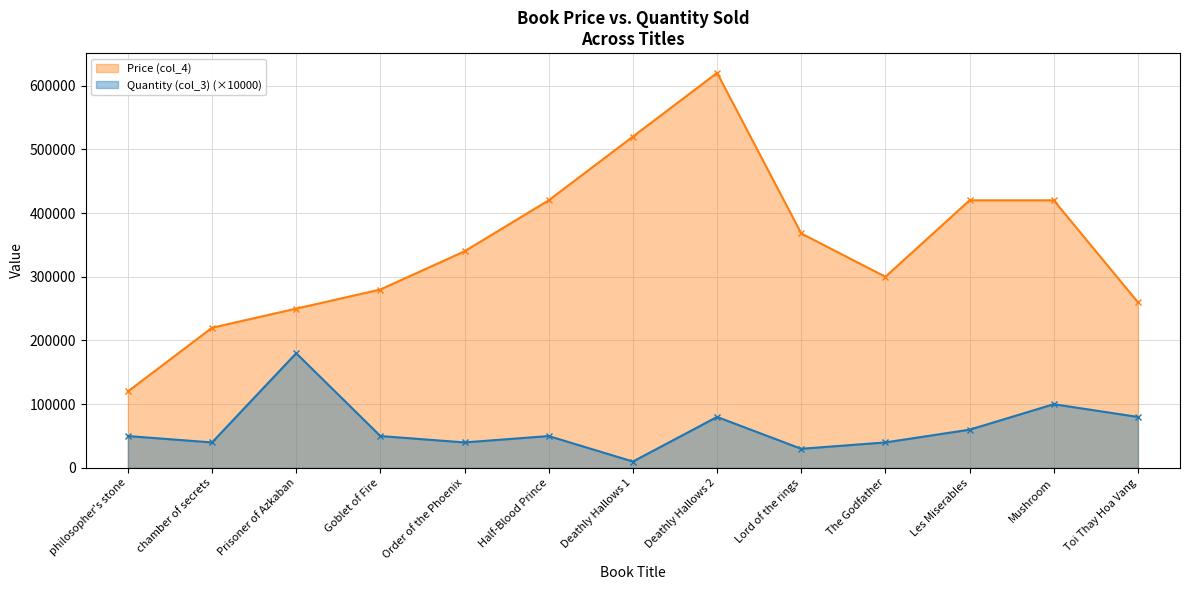

Reading left to right, extract all data points from this chart.

Price (col_4): 120000	220000	250000	280000	340000	420000	520000	620000	368000	300000	420000	420000	260000
Quantity (col_3): 50000	40000	180000	50000	40000	50000	10000	80000	30000	40000	60000	100000	80000